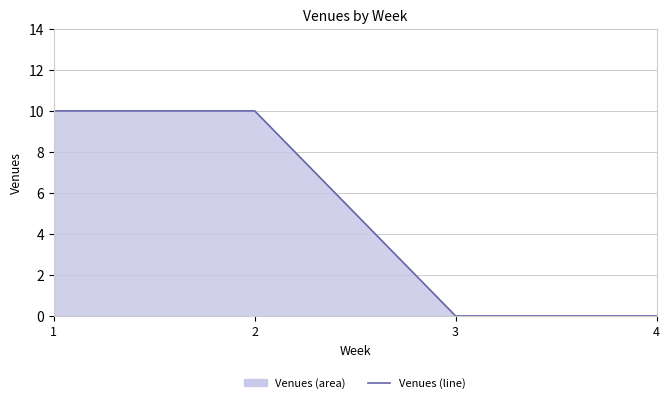

Which label corresponds to the largest value in the chart?

1